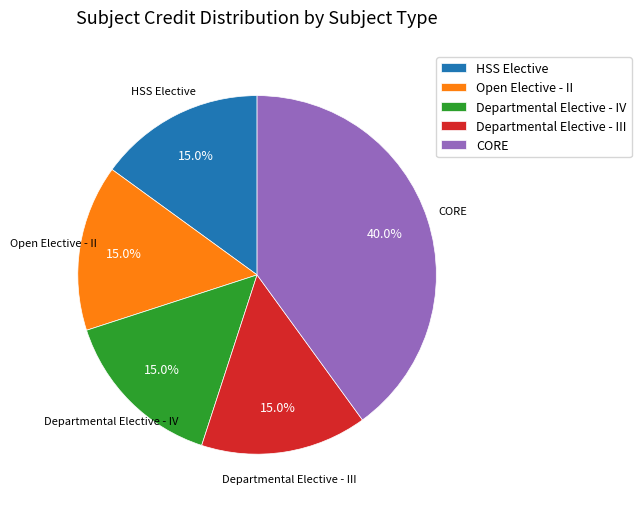

What is the ratio of the value at Open Elective - II to the value at CORE?

0.4